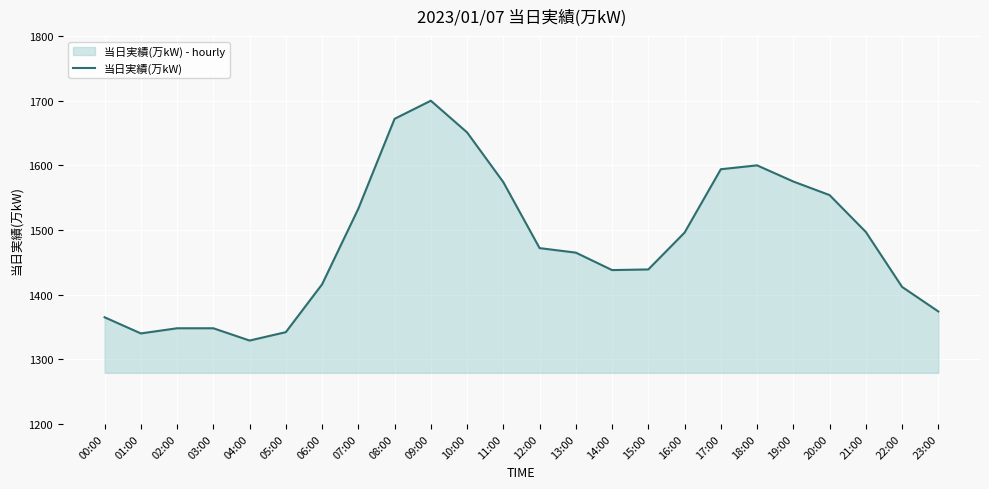

List the labels in order of value, largest first.

09:00, 08:00, 10:00, 18:00, 17:00, 19:00, 11:00, 20:00, 07:00, 21:00, 16:00, 12:00, 13:00, 15:00, 14:00, 06:00, 22:00, 23:00, 00:00, 02:00, 03:00, 05:00, 01:00, 04:00